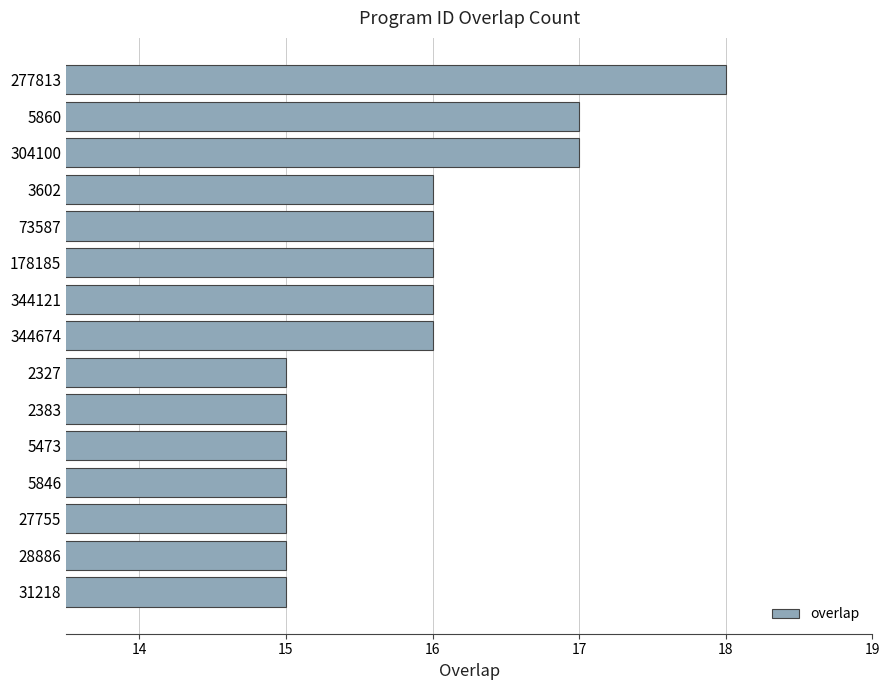

What is the average value?

16